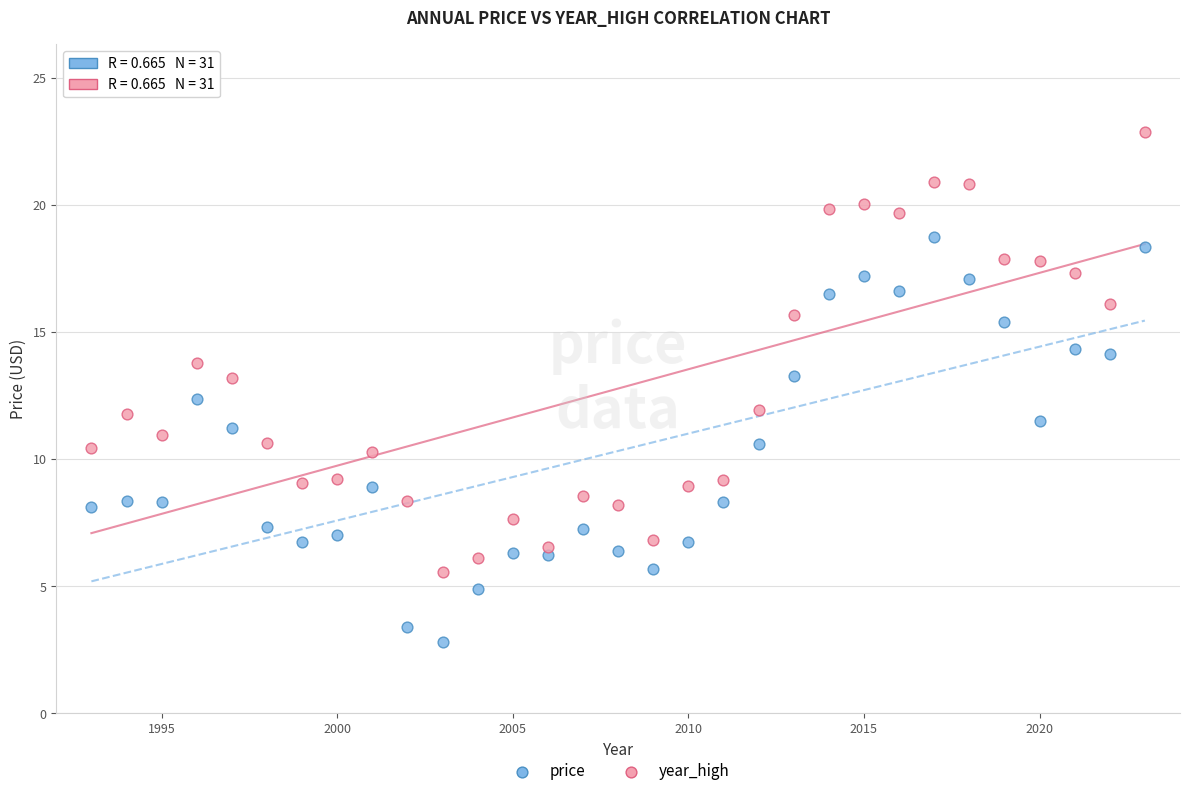

Which series has the largest Y range (max minus min)?

year_high